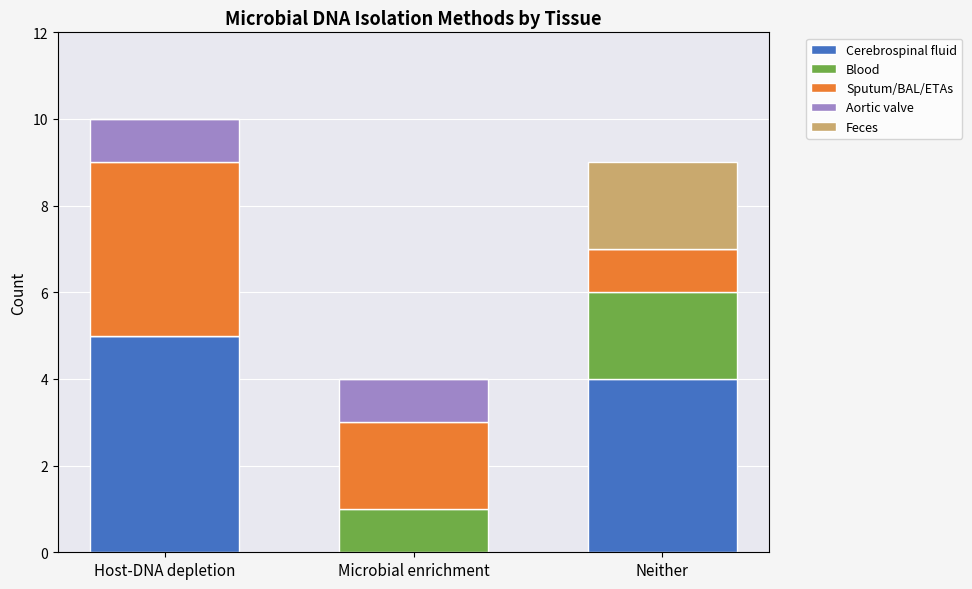

The value of Cerebrospinal fluid at Microbial enrichment is 0. True or false?

True